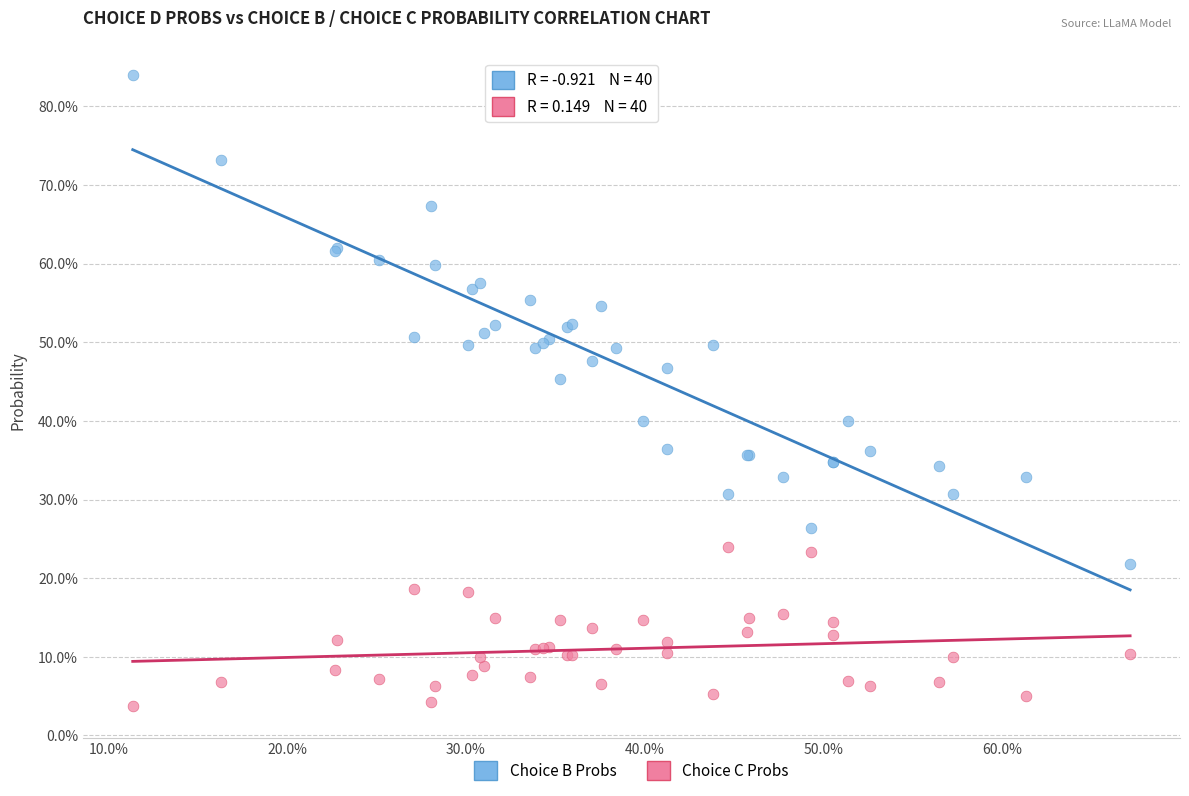

What are all the series names shown in the legend?

Choice B Probs, Choice C Probs